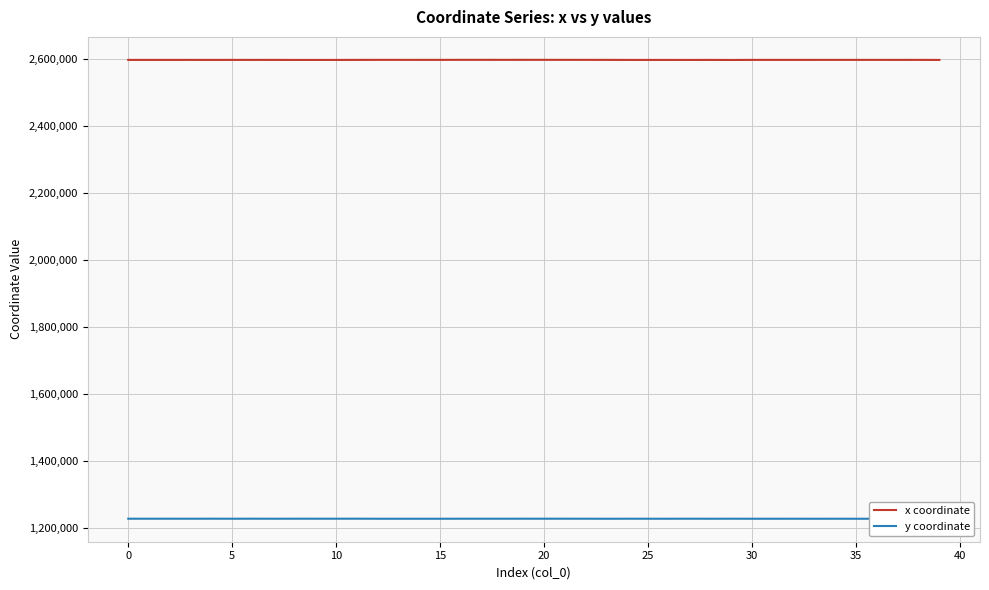

How many series are shown in this chart?

2